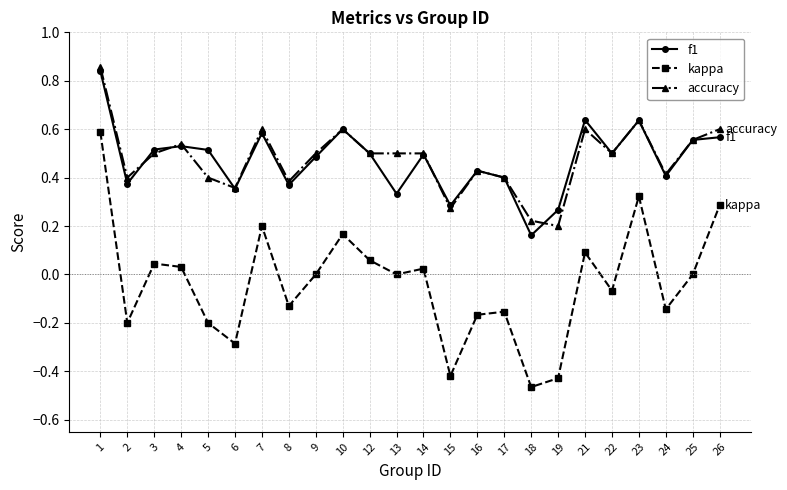

True or false: f1 and kappa intersect in this chart.

False